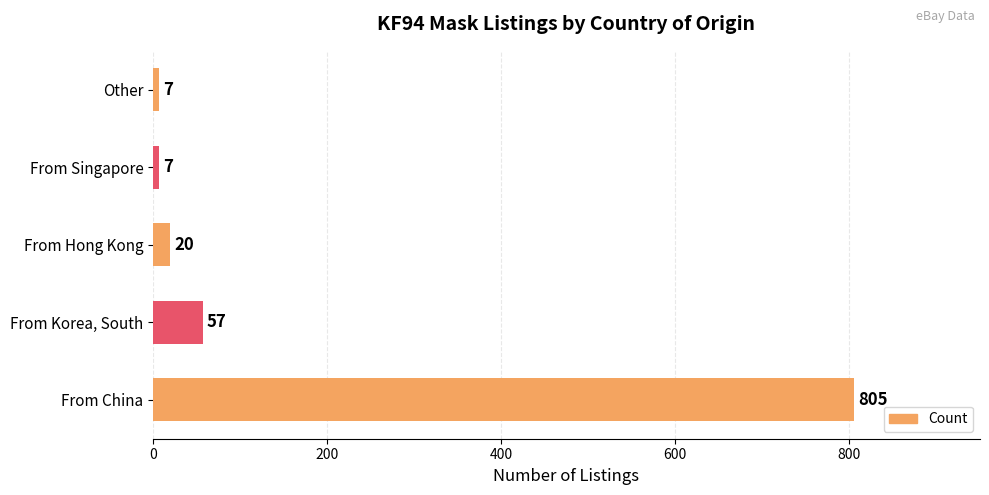

What is the difference between the second highest and second lowest values?

50